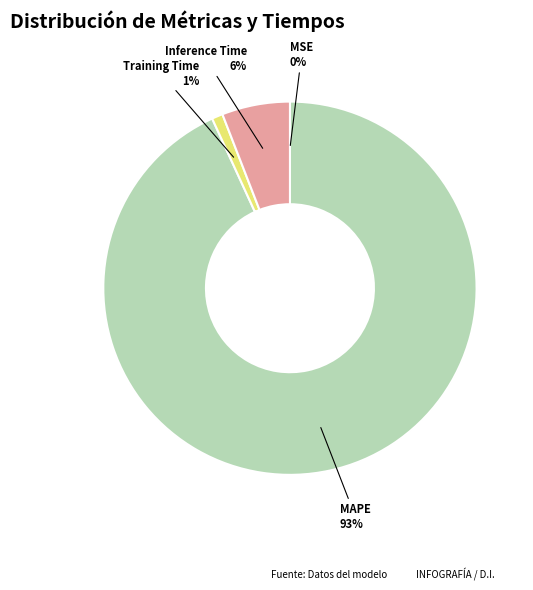

The Inference Time slice represents 13% of the pie. True or false?

False